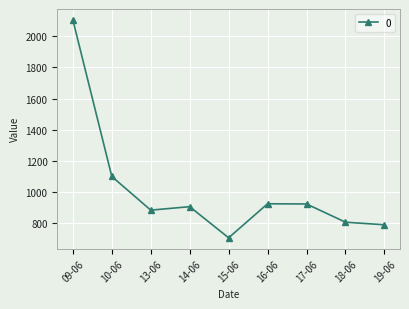

What is the approximate value at 15-06?

706.1